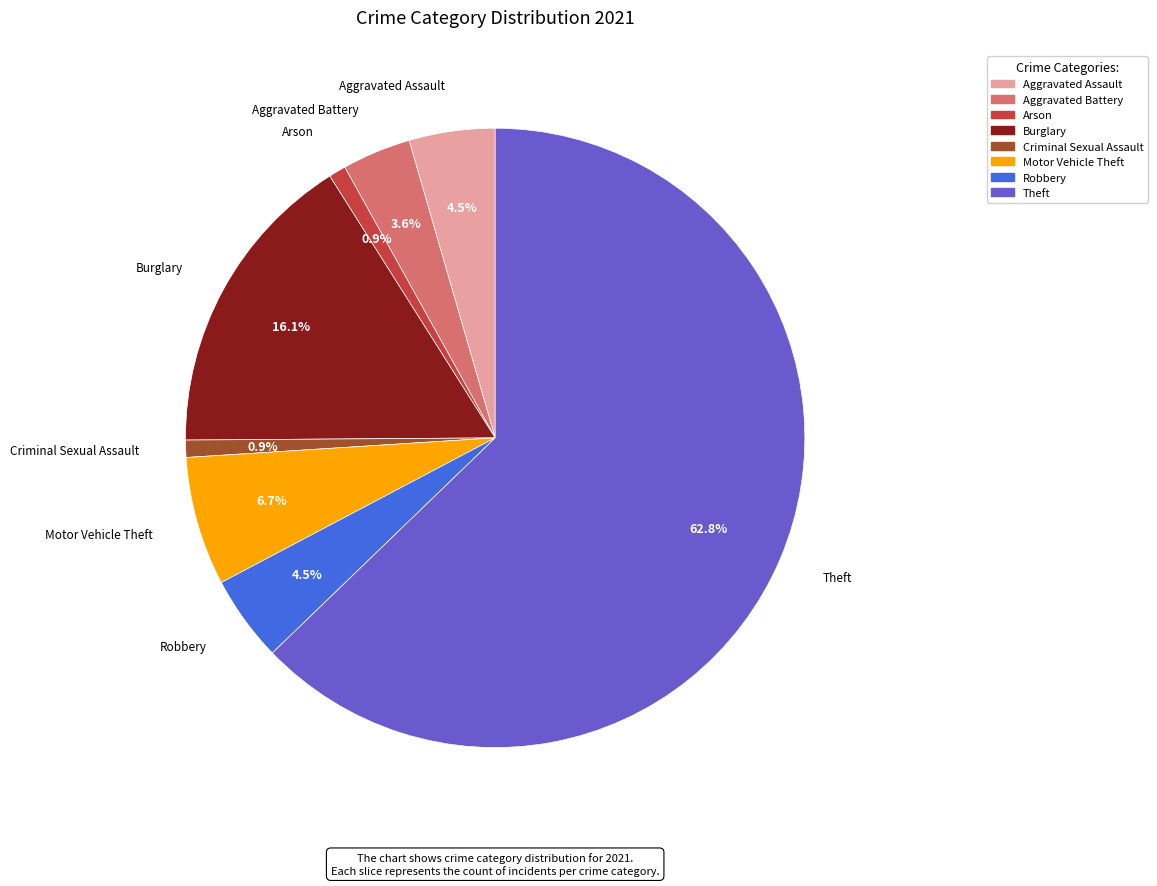

Does any single category account for the majority?

Yes